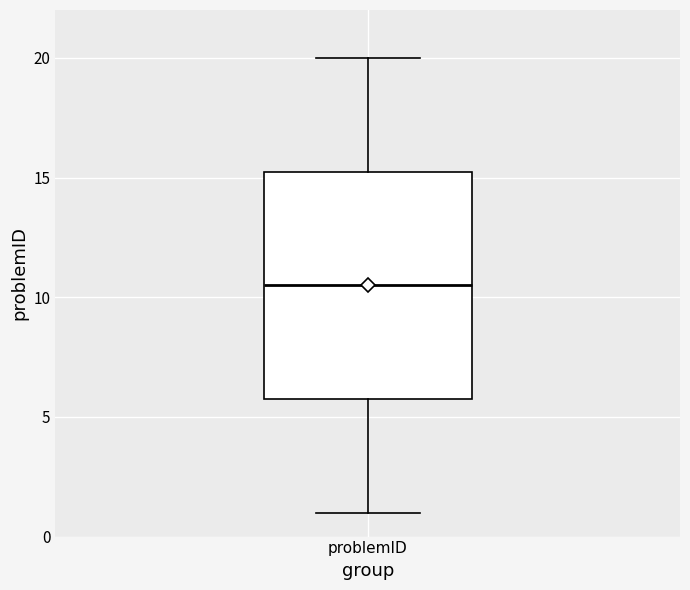

Read this box plot against the y-axis: the position of the median line, the range covered by the box, and the ends of both whiskers. The values are not printed on the chart, so give them approximately, as read against the axis.

median 10.5, box 6.0 to 15.5, whiskers 1.0 to 20.0